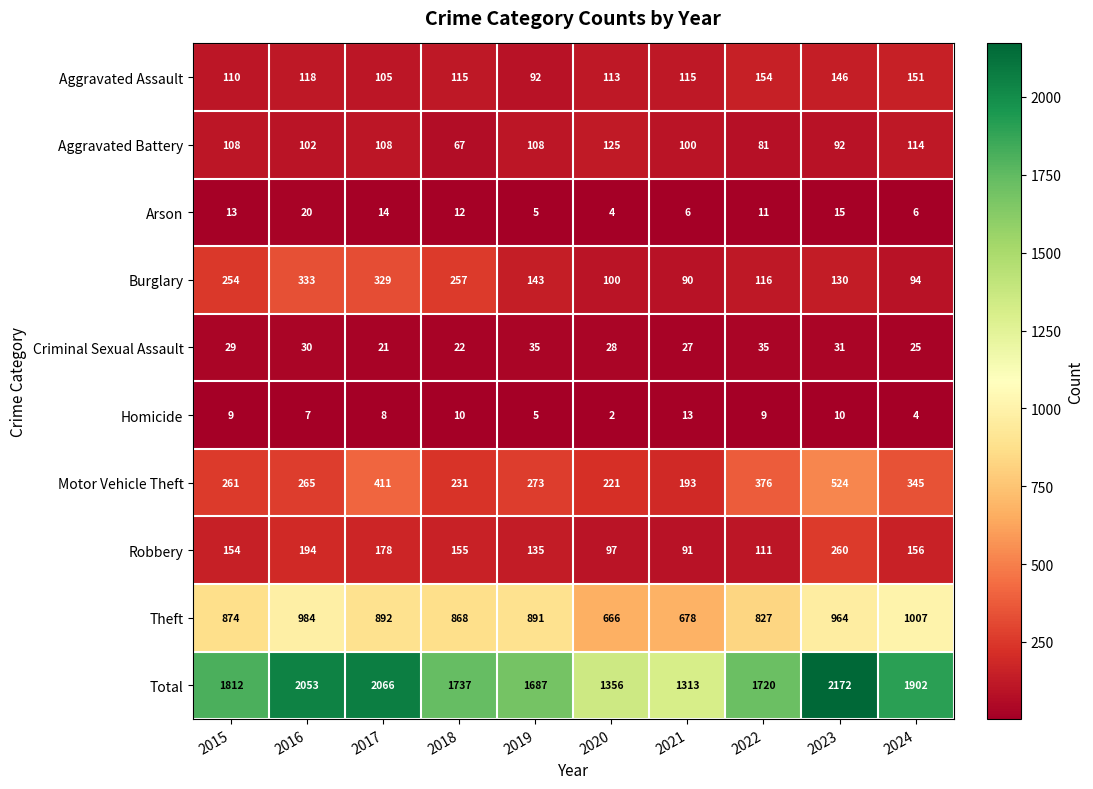

Which series has the widest spread of values?

Total